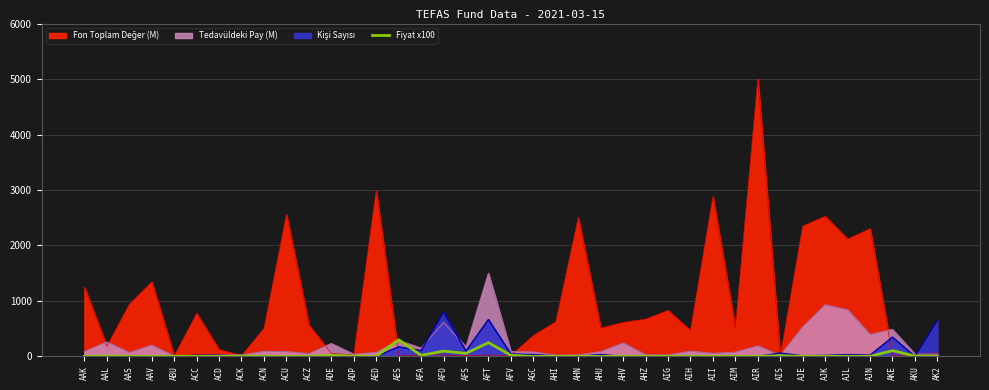

True or false: the data shows 54.9 at AFS.

True